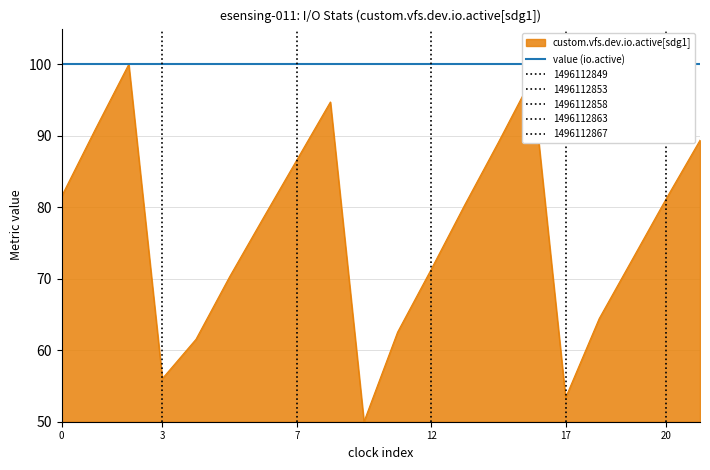

What is the value of the 6th point from the left?

70.3